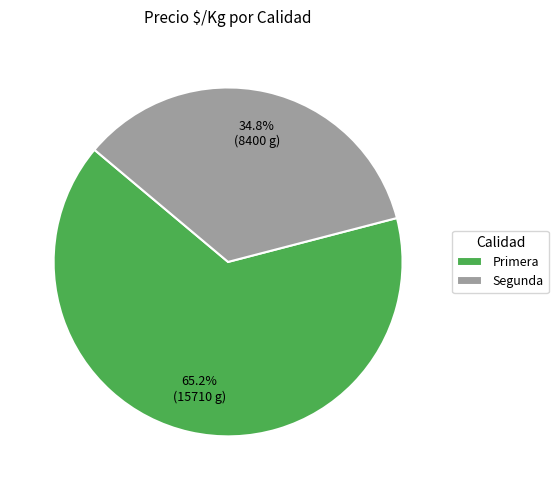

How many slices are in this pie chart?

2